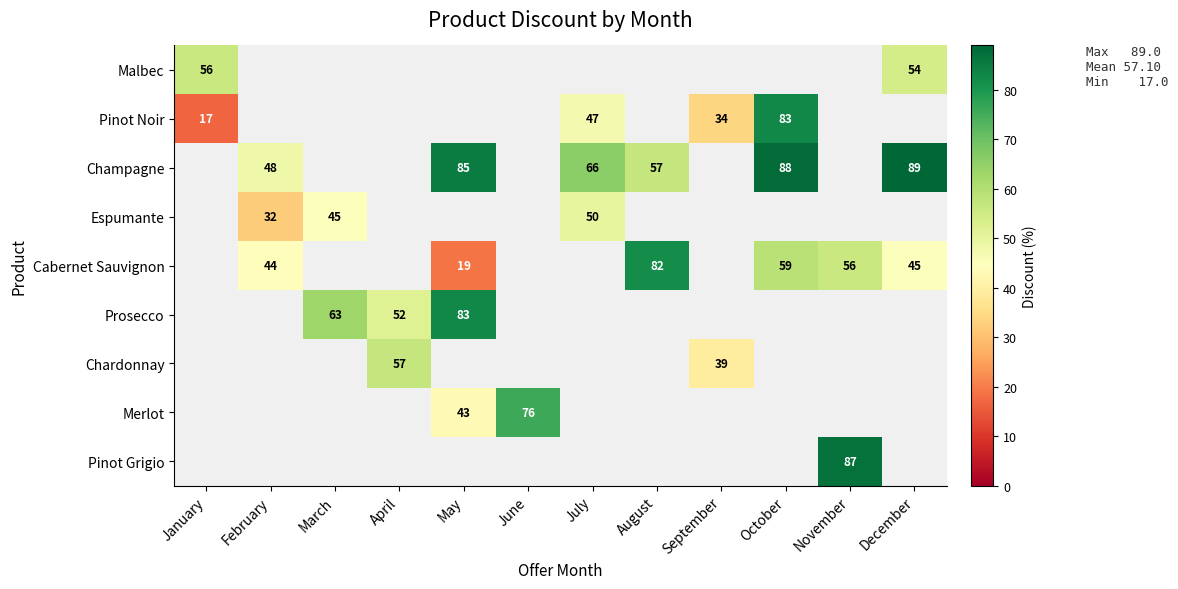

Is it true that Cabernet Sauvignon equals 9 at May?

False